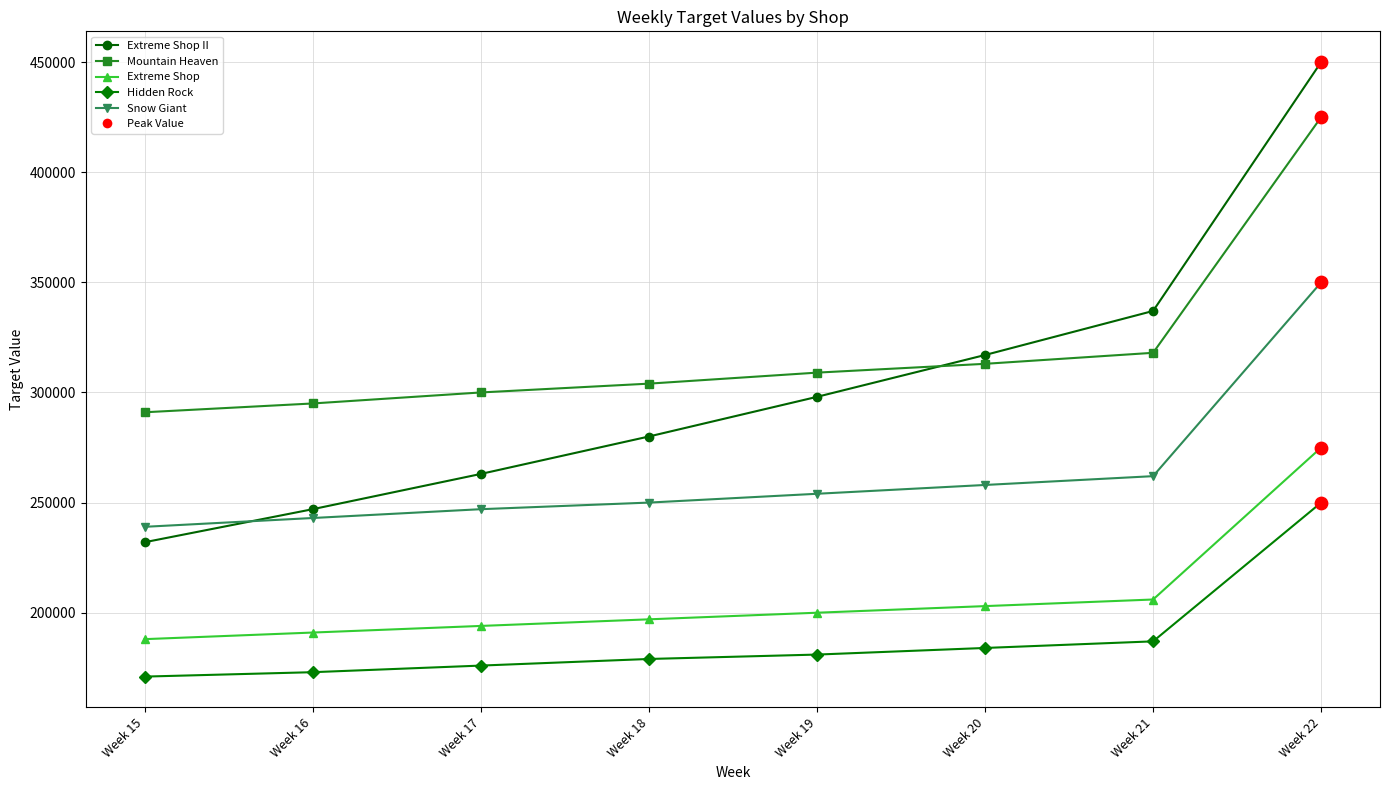

Is the value of Snow Giant at Week 18 greater than the value of Mountain Heaven at Week 18?

No